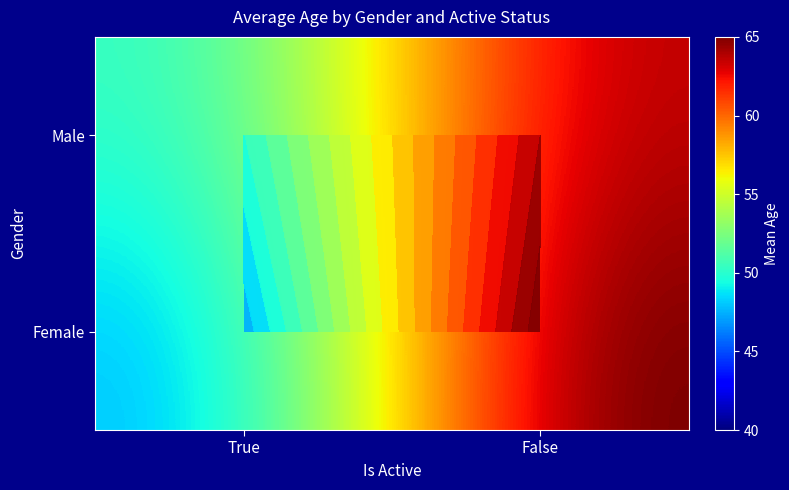

Which series changed the most between True and False?

Female